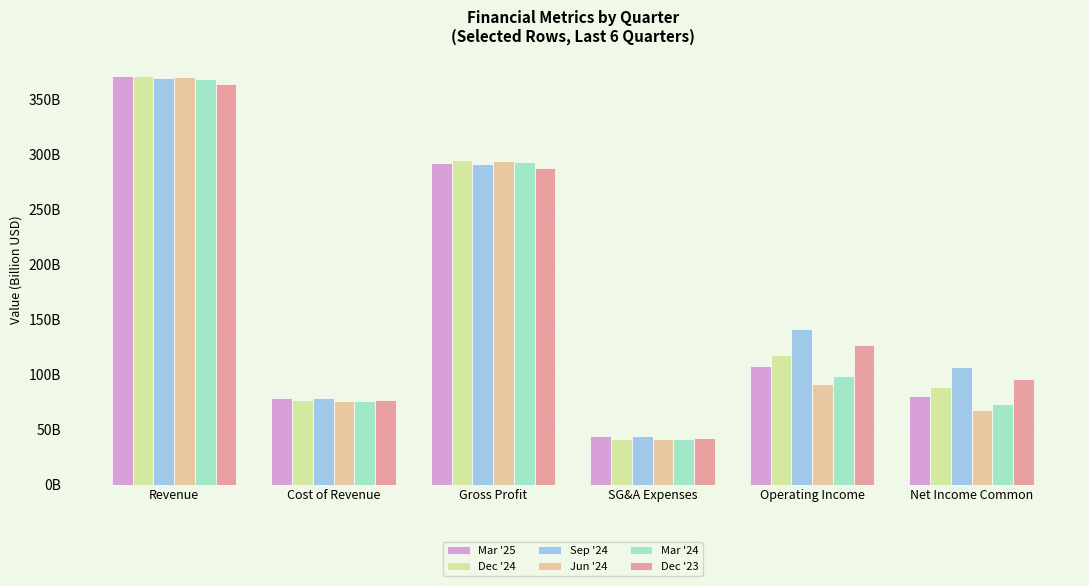

Are the bars grouped side by side (vs. stacked)?

Yes